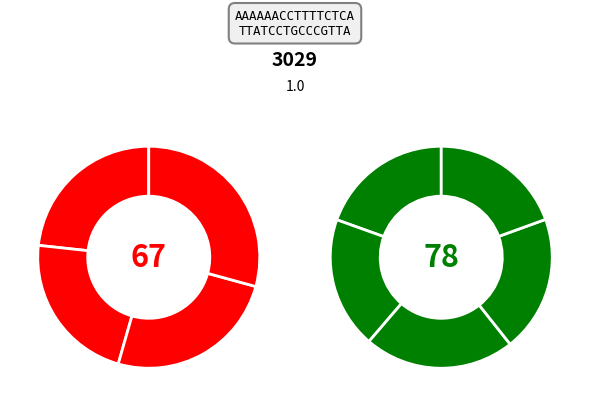

How many segments does this pie chart have?

9